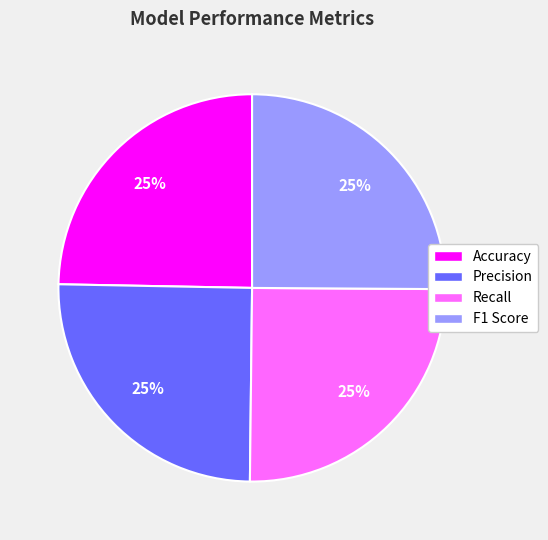

The Precision slice represents 12% of the pie. True or false?

False